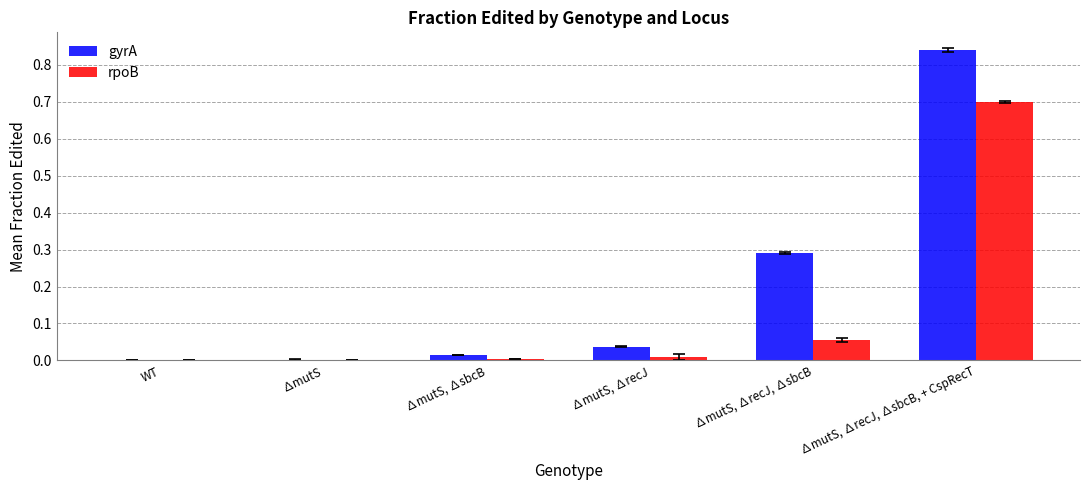

Between ∆mutS and ∆mutS, ∆recJ, ∆sbcB, which series saw the biggest shift?

gyrA